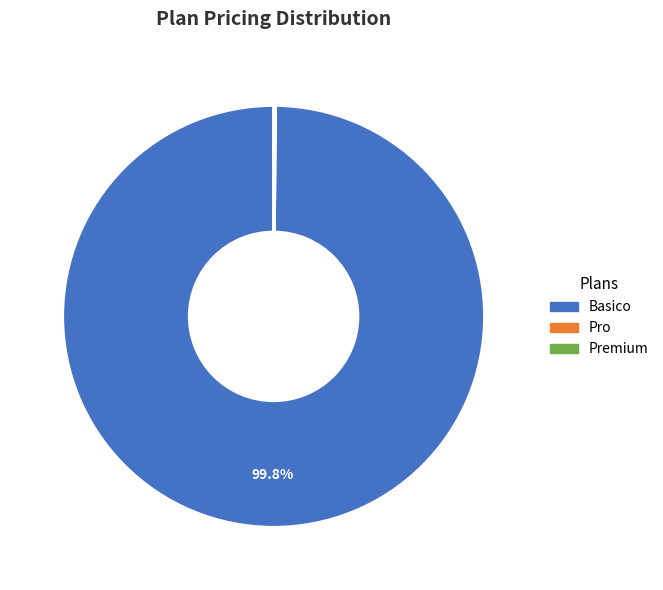

How much of the chart is everything except Basico?

0.2%